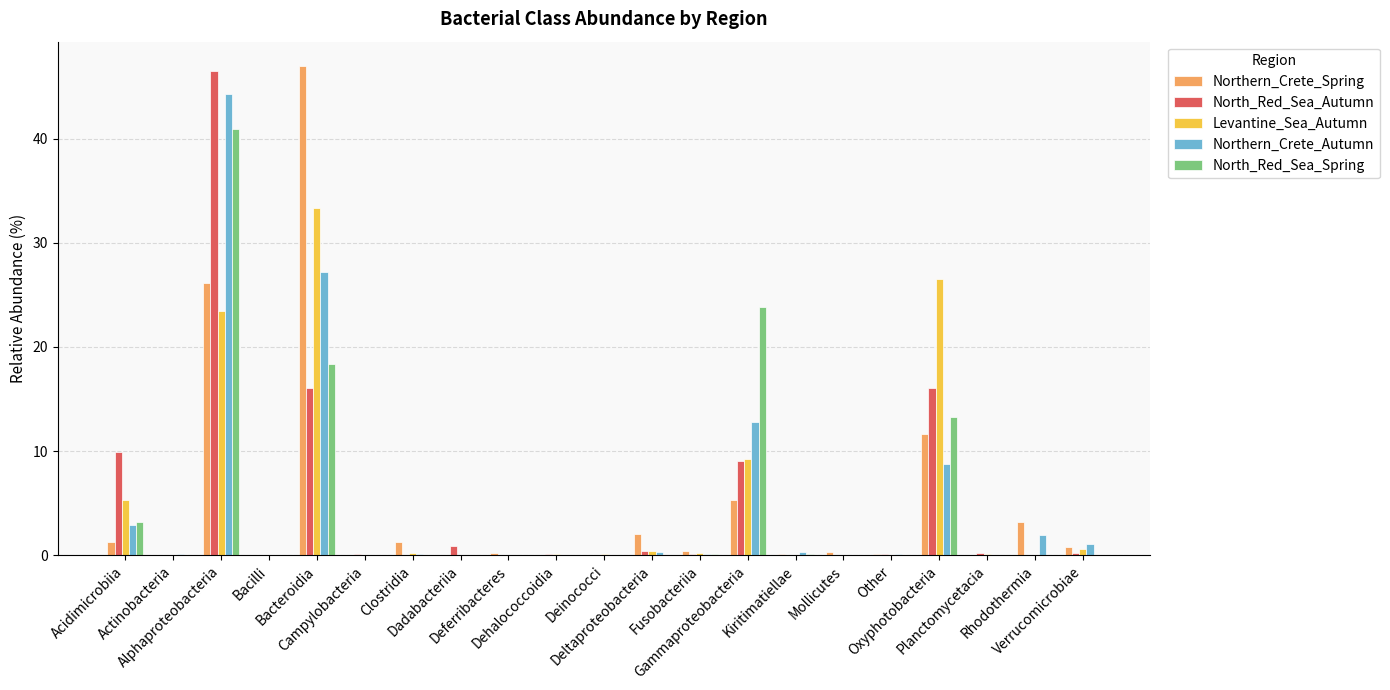

How many data points does each series have?

21